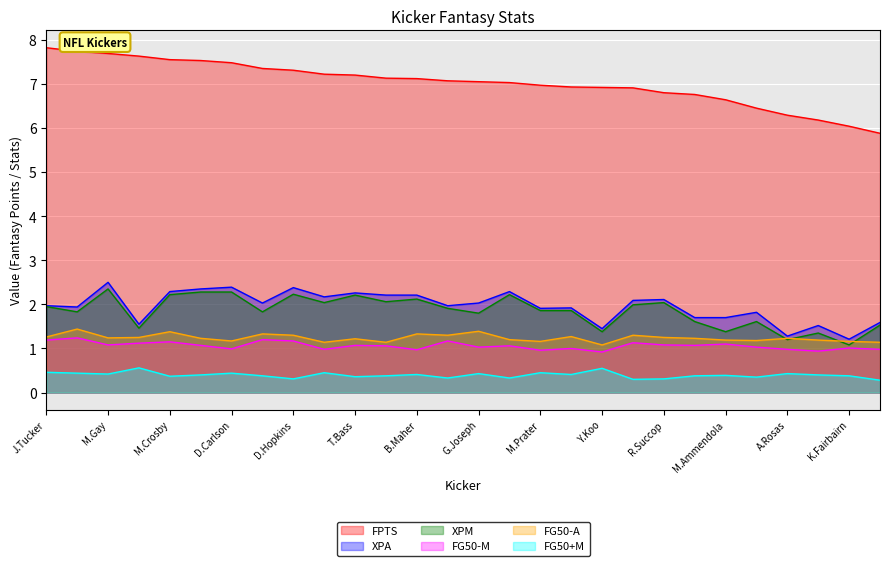

Reading left to right, list all the values displayed in this chart.

FPTS: 7.8	7.7	7.7	7.6	7.5	7.5	7.5	7.3	7.3	7.2	7.2	7.1	7.1	7.1	7.0	7.0	7.0	6.9	6.9	6.9	6.8	6.8	6.6	6.5	6.3	6.2	6.0	5.9
XPA: 2.0	1.9	2.5	1.6	2.3	2.4	2.4	2.0	2.4	2.2	2.3	2.2	2.2	2.0	2.0	2.3	1.9	1.9	1.4	2.1	2.1	1.7	1.7	1.8	1.3	1.5	1.2	1.6
XPM: 1.9	1.8	2.4	1.5	2.2	2.3	2.3	1.8	2.2	2.0	2.2	2.1	2.1	1.9	1.8	2.2	1.9	1.9	1.4	2.0	2.0	1.6	1.4	1.6	1.2	1.4	1.1	1.5
FG50-M: 1.2	1.2	1.1	1.1	1.1	1.1	1.0	1.2	1.2	1.0	1.1	1.1	1.0	1.2	1.0	1.1	1.0	1.0	0.9	1.1	1.1	1.1	1.1	1.0	1.0	0.9	1.0	1.0
FG50-A: 1.3	1.4	1.2	1.2	1.4	1.2	1.2	1.3	1.3	1.1	1.2	1.1	1.3	1.3	1.4	1.2	1.2	1.3	1.1	1.3	1.2	1.2	1.2	1.2	1.2	1.2	1.2	1.1
FG50+M: 0.5	0.4	0.4	0.6	0.4	0.4	0.4	0.4	0.3	0.5	0.4	0.4	0.4	0.3	0.4	0.3	0.5	0.4	0.6	0.3	0.3	0.4	0.4	0.3	0.4	0.4	0.4	0.3